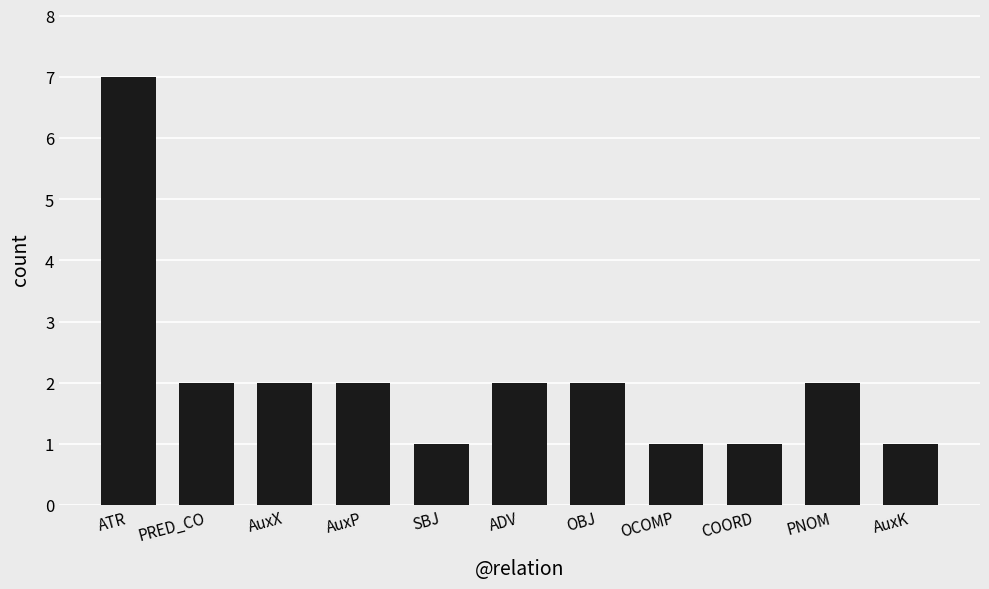

What is the value of the 7th bar from the left?

2